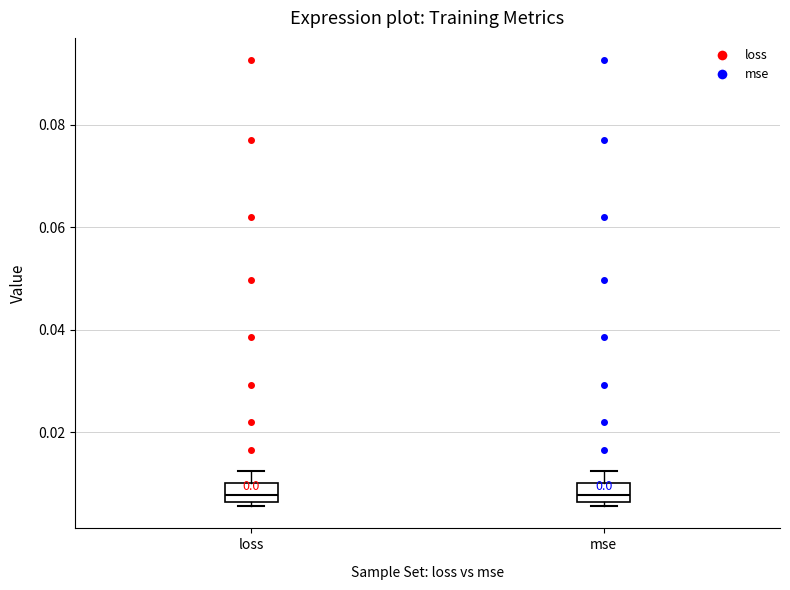

Reading left to right, transcribe this box plot: for each box, give where its median line is, the range the box spans, and where its two whiskers end, as read against the y-axis. The values are not printed on the chart, so give them approximately, as read against the axis.

loss: median 0.008, box 0.006 to 0.010, whiskers 0.006 (just below the box's lower edge) to 0.012
mse: median 0.008, box 0.006 to 0.010, whiskers 0.006 (just below the box's lower edge) to 0.012